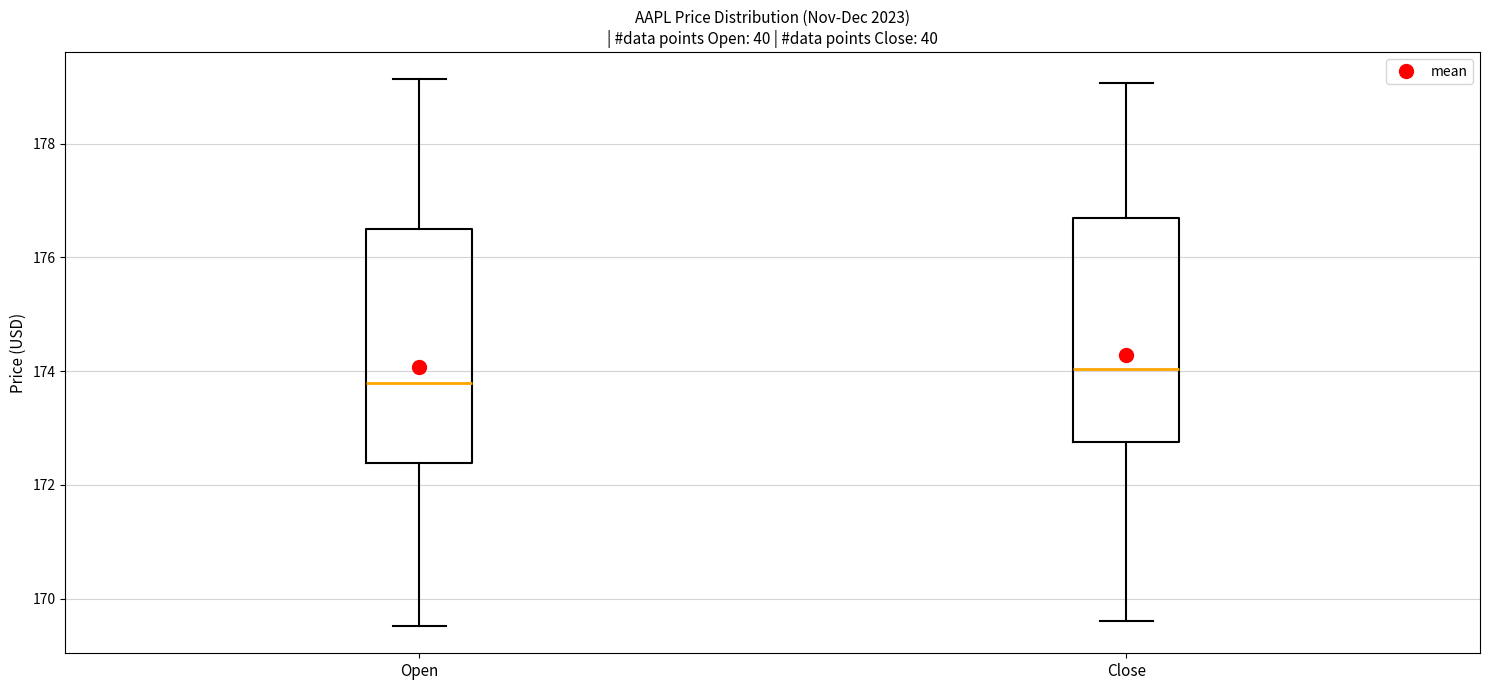

Which box's median line is the highest?

Close